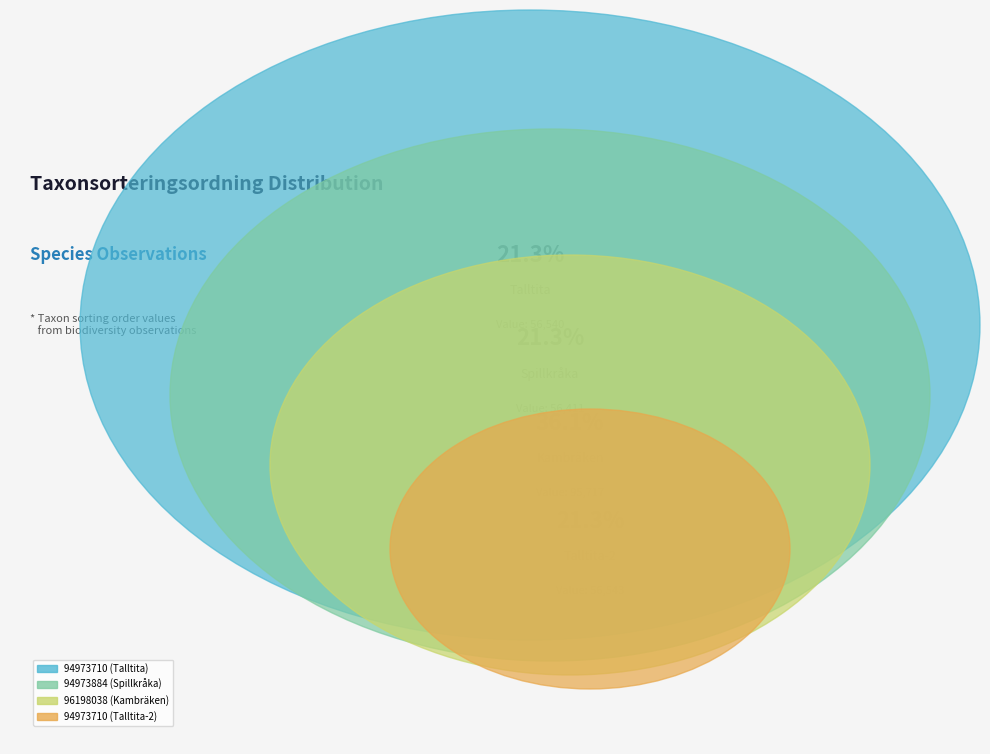

What is the change in value from 96198038 (Kambräken) to 94973710 (Talltita-2)?

-39174